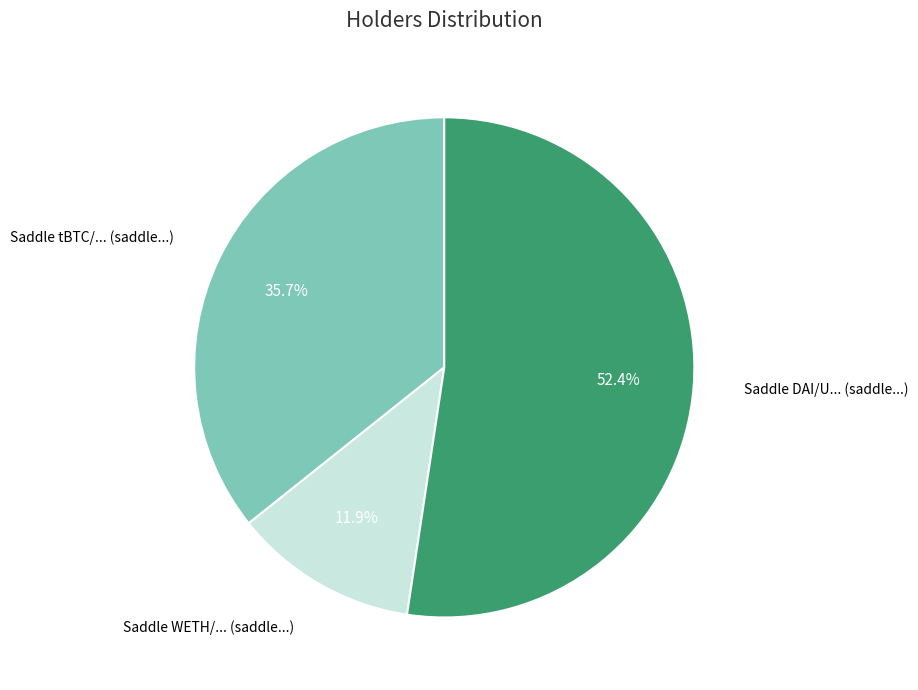

Is there a majority slice in this chart?

Yes